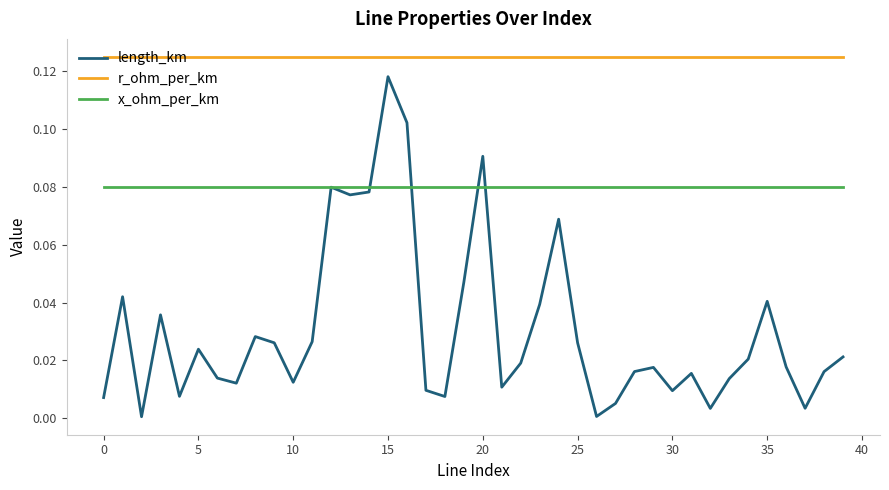

Which series has the largest total across all categories?

r_ohm_per_km